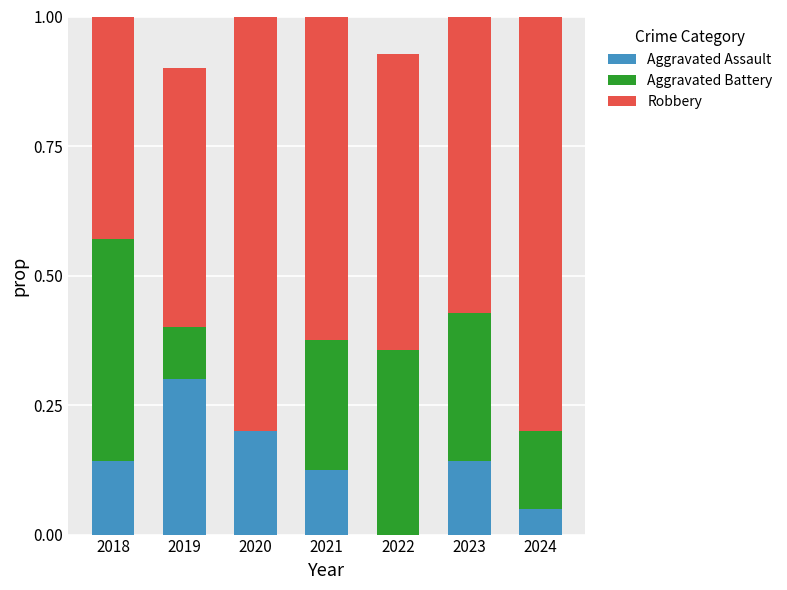

Are the bars horizontal?

No